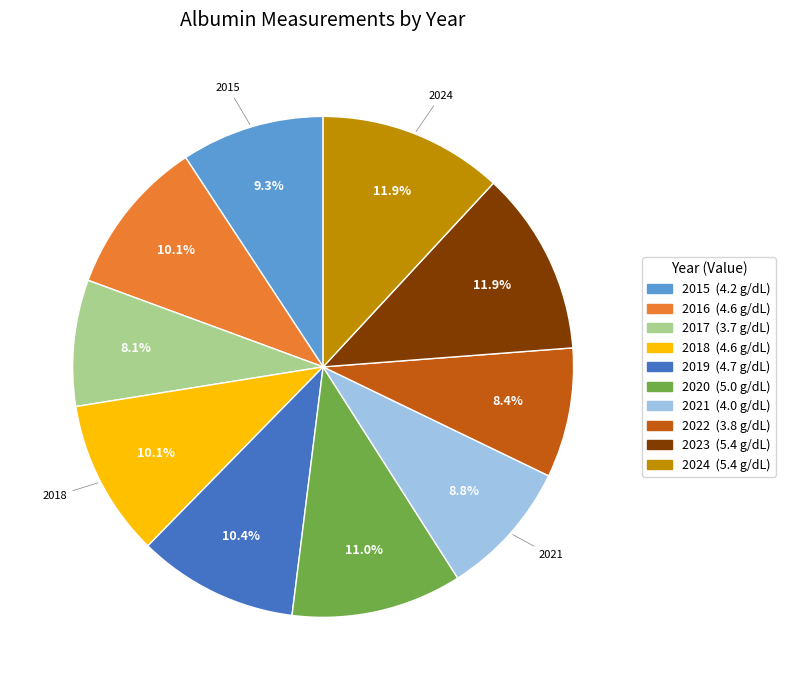

How many segments does this pie chart have?

10